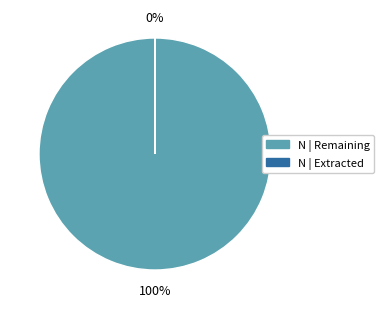

Is it true that N | Remaining is 100% of the pie?

True